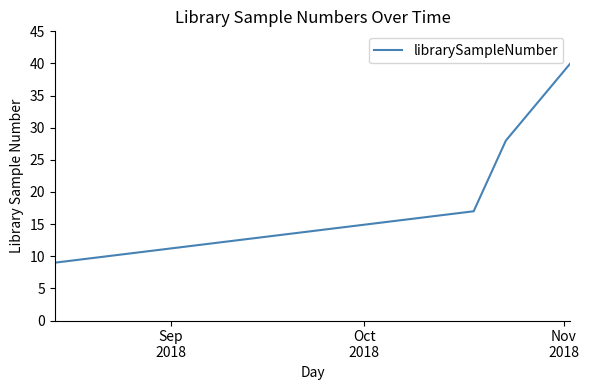

How many categories are shown in the chart?

4